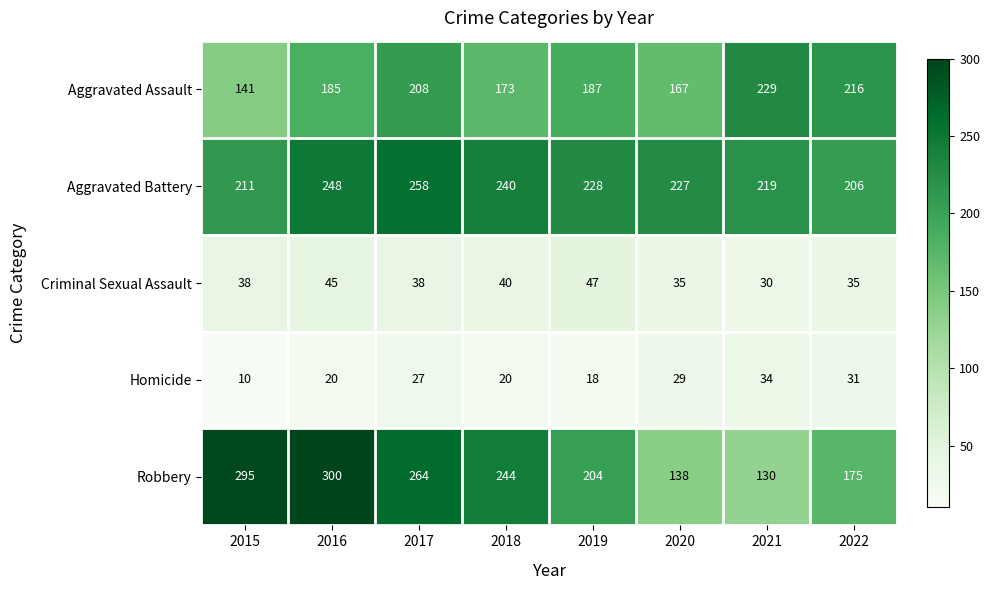

What is the total value across all series at 2017?

795